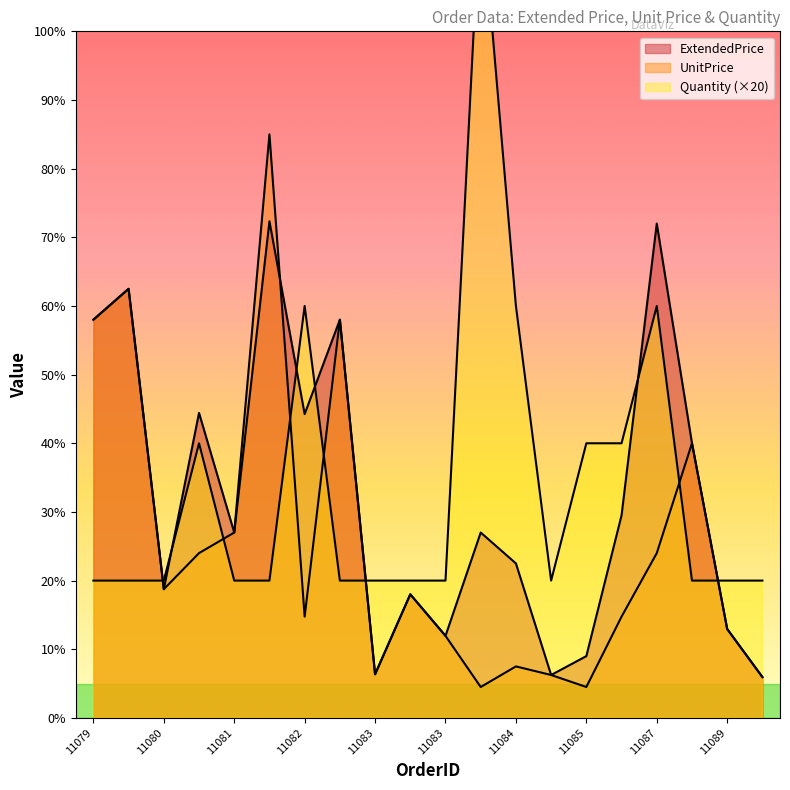

What is the maximum value for Quantity?

120.0